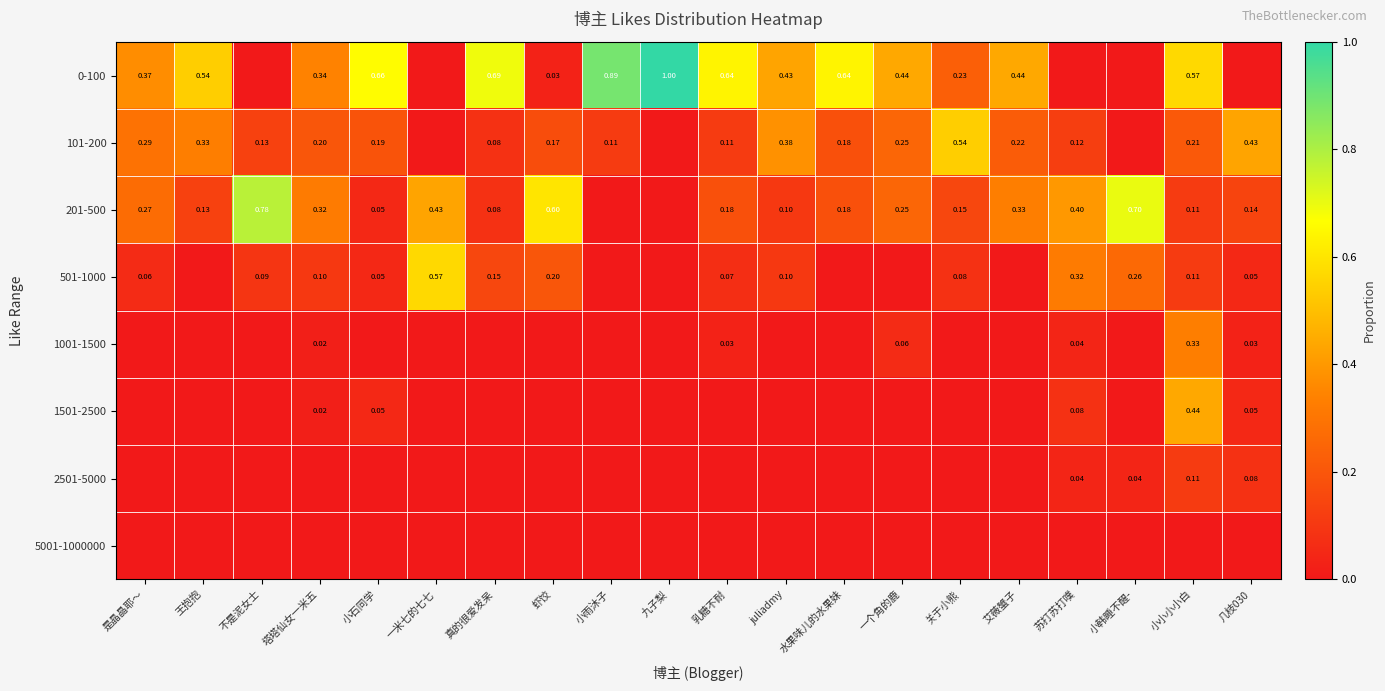

Which has a higher value, 小韩睡不醒- or 小石同学?

小石同学